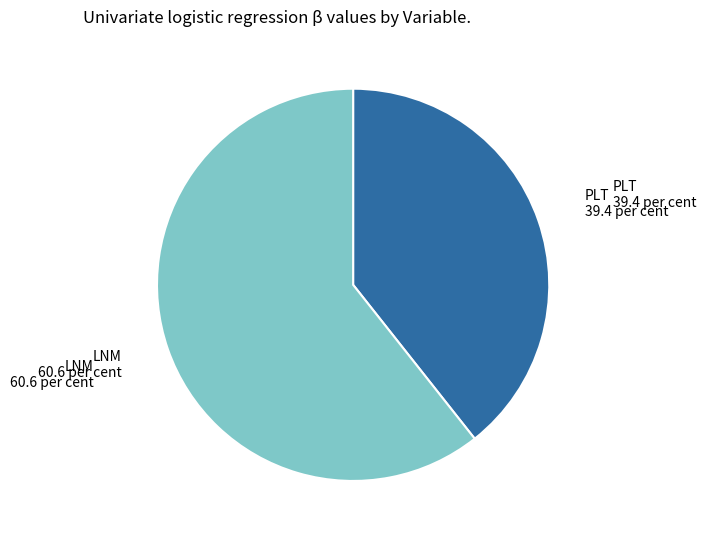

The PLT slice represents 29% of the pie. True or false?

False